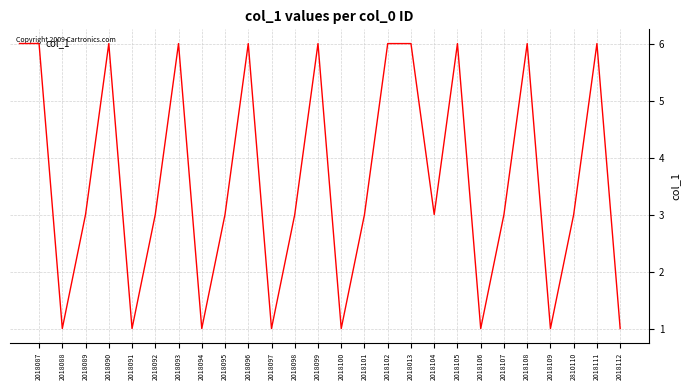

How many series are shown in this chart?

1